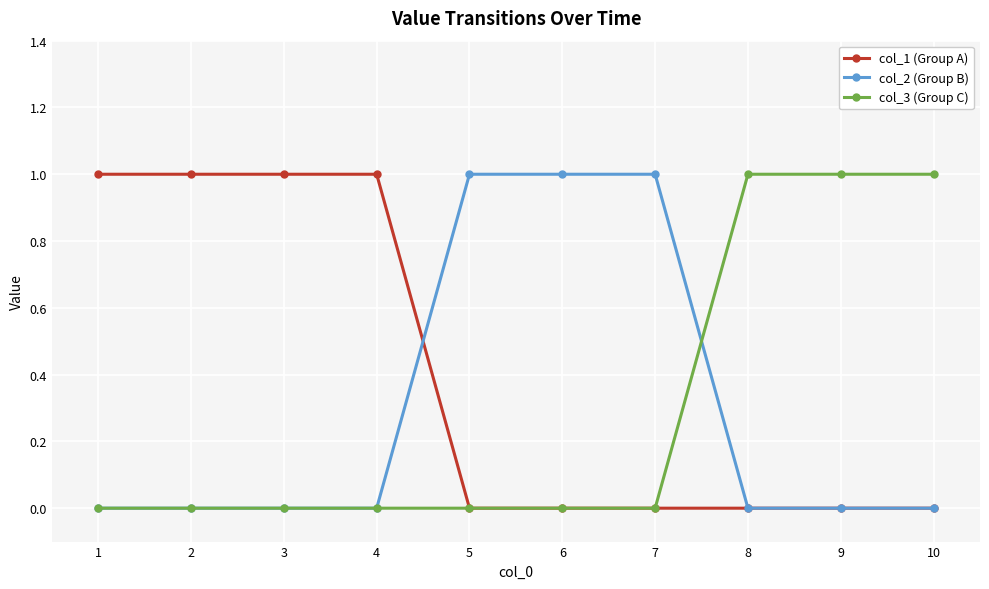

Which series has the largest total across all categories?

col_1 (Group A)